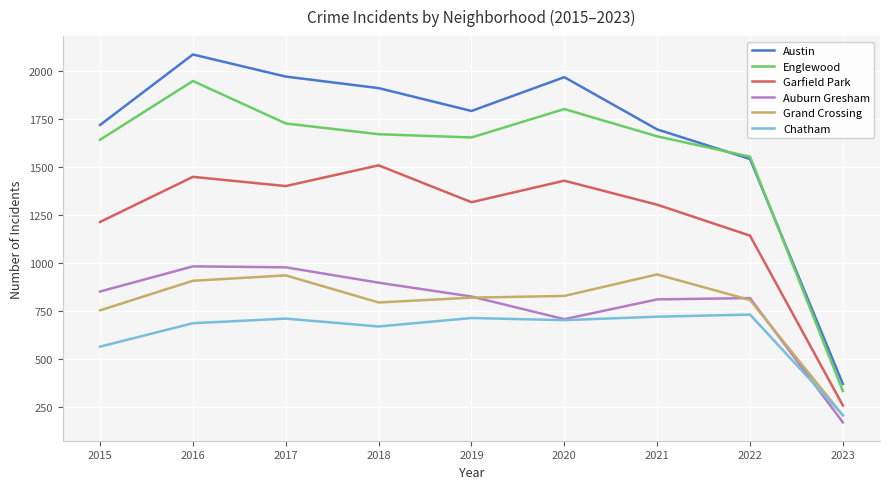

What is the spread (max minus min) of values at 2020?

1265